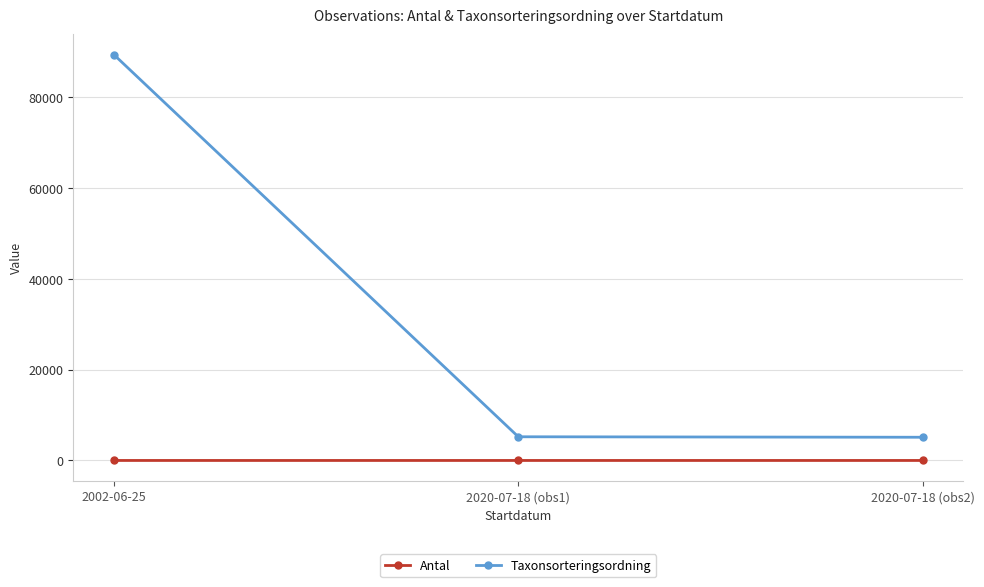

What is the sum of all Taxonsorteringsordning values?

99735